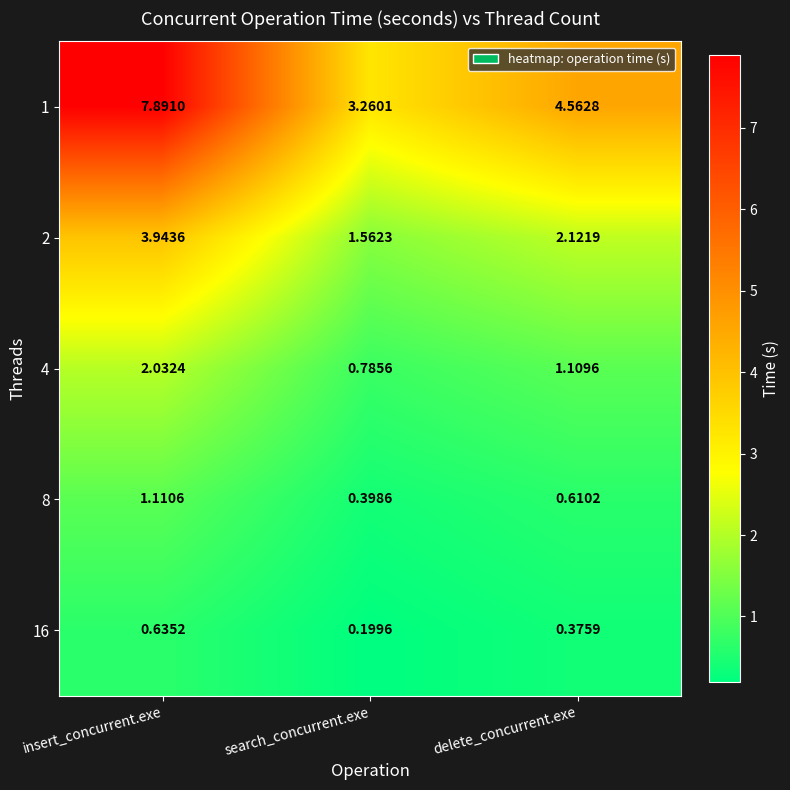

At which label is 2 closest to 2?

delete_concurrent.exe